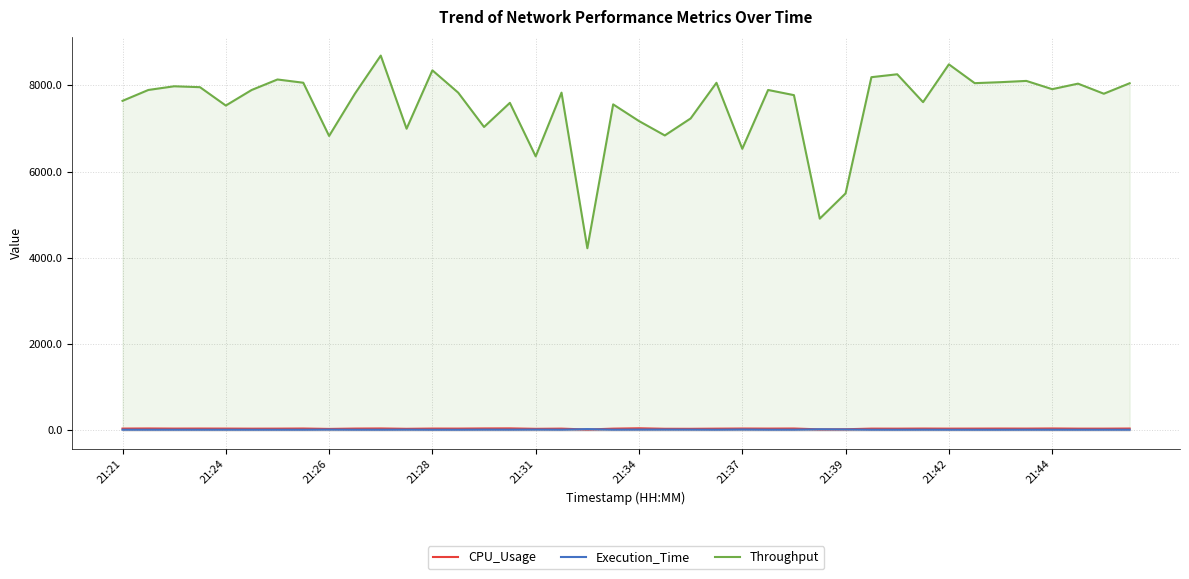

What is the value of the Throughput point at the 24th from the left?

8057.4